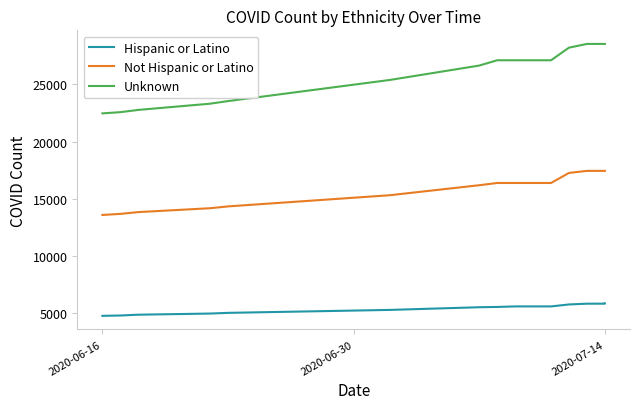

True or false: Unknown and Hispanic or Latino cross at least once.

False